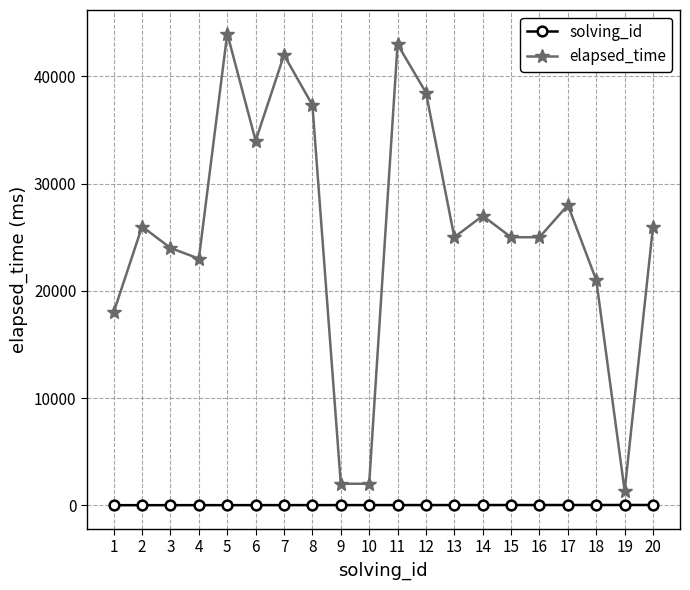

What is the minimum value for elapsed_time?

1333